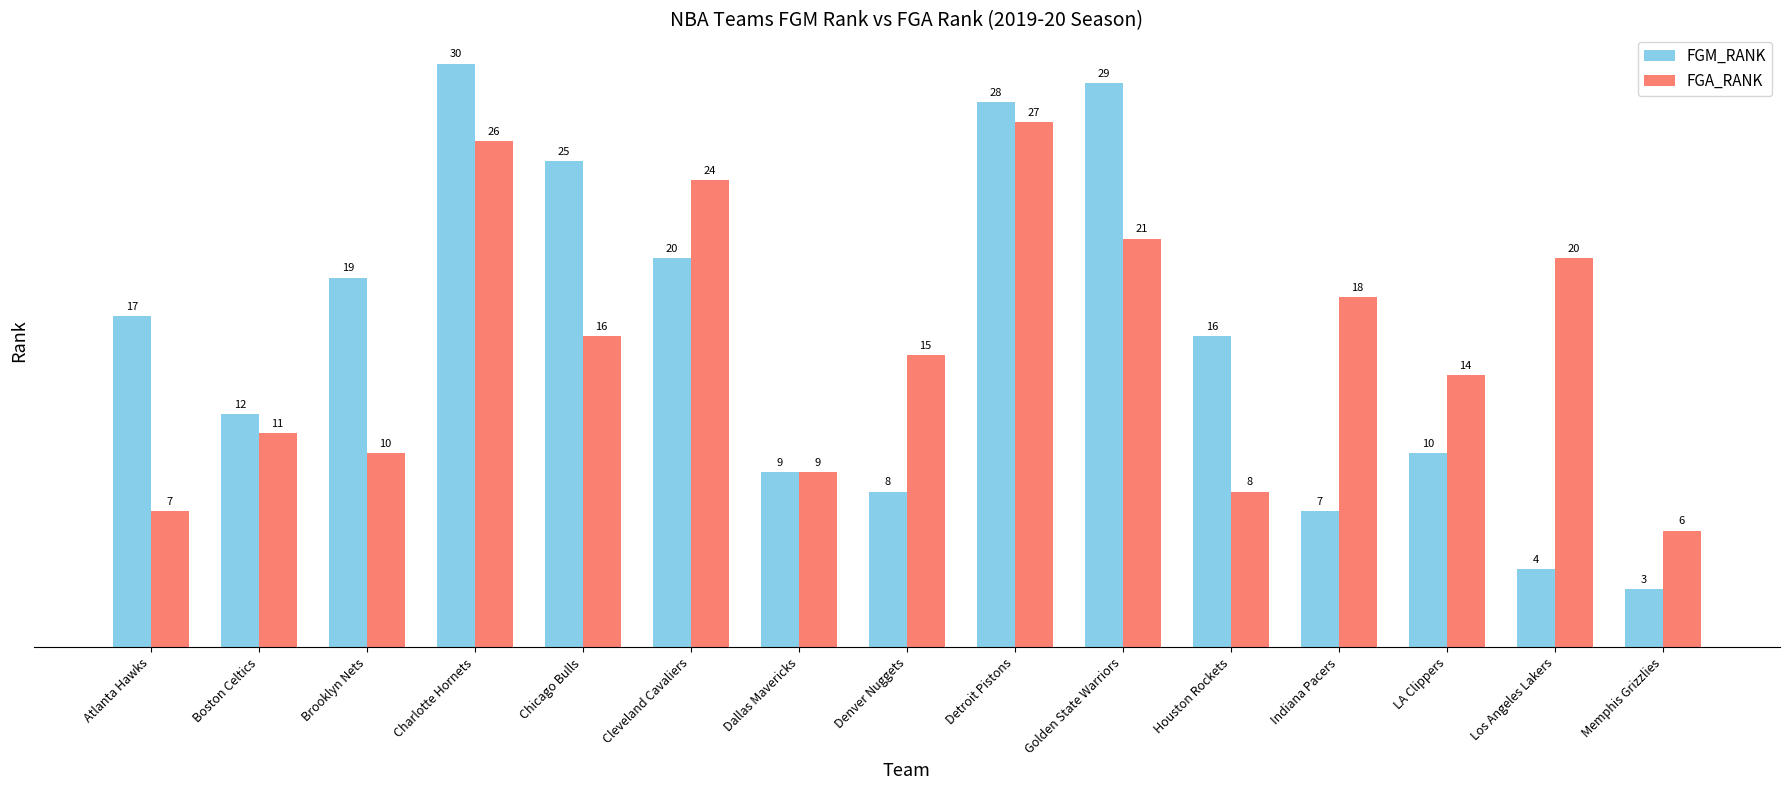

Rank the series at Chicago Bulls from lowest to highest value.

FGA_RANK, FGM_RANK